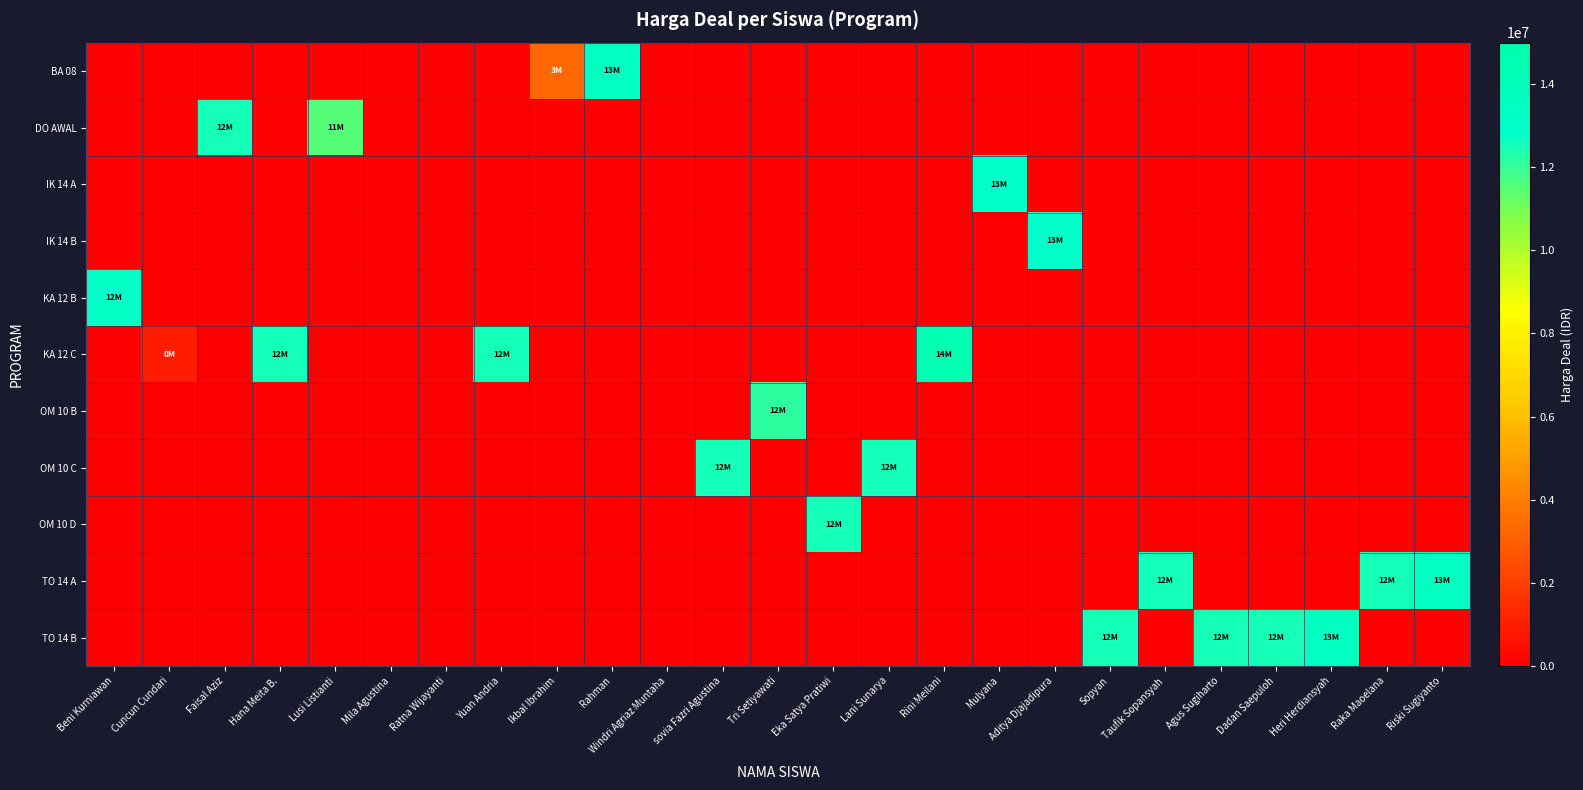

Reading left to right, what are all the values shown in this chart?

row_0: Beni Kurniawan=0	Cuncun Cundari=0	Faisal Aziz=0	Hana Meita B.=0	Lusi Listianti=0	Mila Agustina=0	Ratna Wijayanti=0	Yuan Andria=0	Ikbal Ibrahim=3300000	Rahman=13500000	Windri Agriaz Muntaha=0	sovia Fazri Agustina=0	Tri Setiyawati=0	Eka Satya Pratiwi=0	Lani Sunarya=0	Rini Meilani=0	Mulyana=0	Aditya Djajadipura=0	Sopyan=0	Taufik Sopansyah=0	Agus Sugiharto=0	Dadan Saepuloh=0	Heri Herdiansyah=0	Raka Maoelana=0	Riski Sugiyanto=0
row_1: Beni Kurniawan=0	Cuncun Cundari=0	Faisal Aziz=12500000	Hana Meita B.=0	Lusi Listianti=11500000	Mila Agustina=0	Ratna Wijayanti=0	Yuan Andria=0	Ikbal Ibrahim=0	Rahman=0	Windri Agriaz Muntaha=0	sovia Fazri Agustina=0	Tri Setiyawati=0	Eka Satya Pratiwi=0	Lani Sunarya=0	Rini Meilani=0	Mulyana=0	Aditya Djajadipura=0	Sopyan=0	Taufik Sopansyah=0	Agus Sugiharto=0	Dadan Saepuloh=0	Heri Herdiansyah=0	Raka Maoelana=0	Riski Sugiyanto=0
row_2: Beni Kurniawan=0	Cuncun Cundari=0	Faisal Aziz=0	Hana Meita B.=0	Lusi Listianti=0	Mila Agustina=0	Ratna Wijayanti=0	Yuan Andria=0	Ikbal Ibrahim=0	Rahman=0	Windri Agriaz Muntaha=0	sovia Fazri Agustina=0	Tri Setiyawati=0	Eka Satya Pratiwi=0	Lani Sunarya=0	Rini Meilani=0	Mulyana=13000000	Aditya Djajadipura=0	Sopyan=0	Taufik Sopansyah=0	Agus Sugiharto=0	Dadan Saepuloh=0	Heri Herdiansyah=0	Raka Maoelana=0	Riski Sugiyanto=0
row_3: Beni Kurniawan=0	Cuncun Cundari=0	Faisal Aziz=0	Hana Meita B.=0	Lusi Listianti=0	Mila Agustina=0	Ratna Wijayanti=0	Yuan Andria=0	Ikbal Ibrahim=0	Rahman=0	Windri Agriaz Muntaha=0	sovia Fazri Agustina=0	Tri Setiyawati=0	Eka Satya Pratiwi=0	Lani Sunarya=0	Rini Meilani=0	Mulyana=0	Aditya Djajadipura=13000000	Sopyan=0	Taufik Sopansyah=0	Agus Sugiharto=0	Dadan Saepuloh=0	Heri Herdiansyah=0	Raka Maoelana=0	Riski Sugiyanto=0
row_4: Beni Kurniawan=12750000	Cuncun Cundari=0	Faisal Aziz=0	Hana Meita B.=0	Lusi Listianti=0	Mila Agustina=0	Ratna Wijayanti=0	Yuan Andria=0	Ikbal Ibrahim=0	Rahman=0	Windri Agriaz Muntaha=0	sovia Fazri Agustina=0	Tri Setiyawati=0	Eka Satya Pratiwi=0	Lani Sunarya=0	Rini Meilani=0	Mulyana=0	Aditya Djajadipura=0	Sopyan=0	Taufik Sopansyah=0	Agus Sugiharto=0	Dadan Saepuloh=0	Heri Herdiansyah=0	Raka Maoelana=0	Riski Sugiyanto=0
row_5: Beni Kurniawan=0	Cuncun Cundari=900000	Faisal Aziz=0	Hana Meita B.=12500000	Lusi Listianti=0	Mila Agustina=0	Ratna Wijayanti=0	Yuan Andria=12500000	Ikbal Ibrahim=0	Rahman=0	Windri Agriaz Muntaha=0	sovia Fazri Agustina=0	Tri Setiyawati=0	Eka Satya Pratiwi=0	Lani Sunarya=0	Rini Meilani=14500000	Mulyana=0	Aditya Djajadipura=0	Sopyan=0	Taufik Sopansyah=0	Agus Sugiharto=0	Dadan Saepuloh=0	Heri Herdiansyah=0	Raka Maoelana=0	Riski Sugiyanto=0
row_6: Beni Kurniawan=0	Cuncun Cundari=0	Faisal Aziz=0	Hana Meita B.=0	Lusi Listianti=0	Mila Agustina=0	Ratna Wijayanti=0	Yuan Andria=0	Ikbal Ibrahim=0	Rahman=0	Windri Agriaz Muntaha=0	sovia Fazri Agustina=0	Tri Setiyawati=12150000	Eka Satya Pratiwi=0	Lani Sunarya=0	Rini Meilani=0	Mulyana=0	Aditya Djajadipura=0	Sopyan=0	Taufik Sopansyah=0	Agus Sugiharto=0	Dadan Saepuloh=0	Heri Herdiansyah=0	Raka Maoelana=0	Riski Sugiyanto=0
row_7: Beni Kurniawan=0	Cuncun Cundari=0	Faisal Aziz=0	Hana Meita B.=0	Lusi Listianti=0	Mila Agustina=0	Ratna Wijayanti=0	Yuan Andria=0	Ikbal Ibrahim=0	Rahman=0	Windri Agriaz Muntaha=0	sovia Fazri Agustina=12500000	Tri Setiyawati=0	Eka Satya Pratiwi=0	Lani Sunarya=12500000	Rini Meilani=0	Mulyana=0	Aditya Djajadipura=0	Sopyan=0	Taufik Sopansyah=0	Agus Sugiharto=0	Dadan Saepuloh=0	Heri Herdiansyah=0	Raka Maoelana=0	Riski Sugiyanto=0
row_8: Beni Kurniawan=0	Cuncun Cundari=0	Faisal Aziz=0	Hana Meita B.=0	Lusi Listianti=0	Mila Agustina=0	Ratna Wijayanti=0	Yuan Andria=0	Ikbal Ibrahim=0	Rahman=0	Windri Agriaz Muntaha=0	sovia Fazri Agustina=0	Tri Setiyawati=0	Eka Satya Pratiwi=12500000	Lani Sunarya=0	Rini Meilani=0	Mulyana=0	Aditya Djajadipura=0	Sopyan=0	Taufik Sopansyah=0	Agus Sugiharto=0	Dadan Saepuloh=0	Heri Herdiansyah=0	Raka Maoelana=0	Riski Sugiyanto=0
row_9: Beni Kurniawan=0	Cuncun Cundari=0	Faisal Aziz=0	Hana Meita B.=0	Lusi Listianti=0	Mila Agustina=0	Ratna Wijayanti=0	Yuan Andria=0	Ikbal Ibrahim=0	Rahman=0	Windri Agriaz Muntaha=0	sovia Fazri Agustina=0	Tri Setiyawati=0	Eka Satya Pratiwi=0	Lani Sunarya=0	Rini Meilani=0	Mulyana=0	Aditya Djajadipura=0	Sopyan=0	Taufik Sopansyah=12500000	Agus Sugiharto=0	Dadan Saepuloh=0	Heri Herdiansyah=0	Raka Maoelana=12500000	Riski Sugiyanto=13500000
row_10: Beni Kurniawan=0	Cuncun Cundari=0	Faisal Aziz=0	Hana Meita B.=0	Lusi Listianti=0	Mila Agustina=0	Ratna Wijayanti=0	Yuan Andria=0	Ikbal Ibrahim=0	Rahman=0	Windri Agriaz Muntaha=0	sovia Fazri Agustina=0	Tri Setiyawati=0	Eka Satya Pratiwi=0	Lani Sunarya=0	Rini Meilani=0	Mulyana=0	Aditya Djajadipura=0	Sopyan=12500000	Taufik Sopansyah=0	Agus Sugiharto=12500000	Dadan Saepuloh=12500000	Heri Herdiansyah=13500000	Raka Maoelana=0	Riski Sugiyanto=0